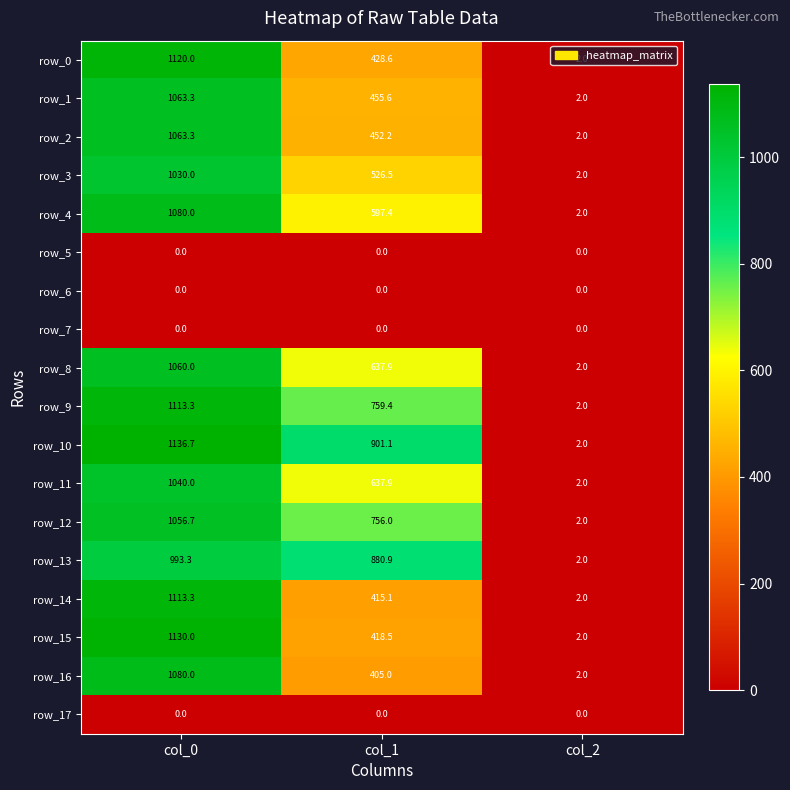

How many values in the row_8 series exceed 637?

2